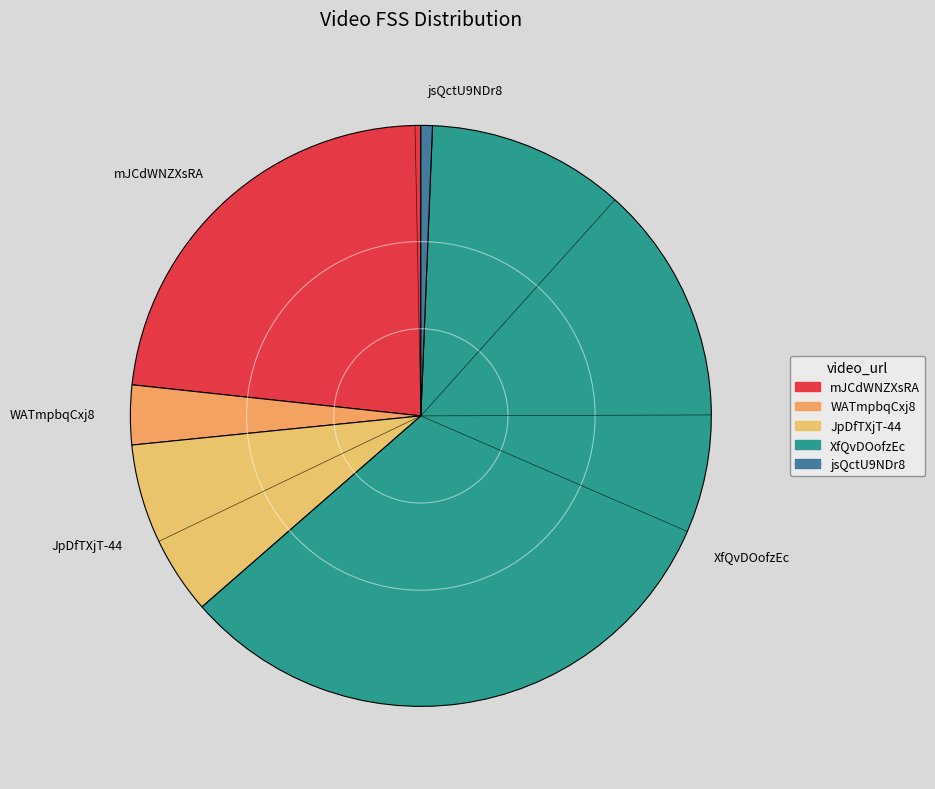

True or false: JpDfTXjT-44 accounts for 16% of the total.

False